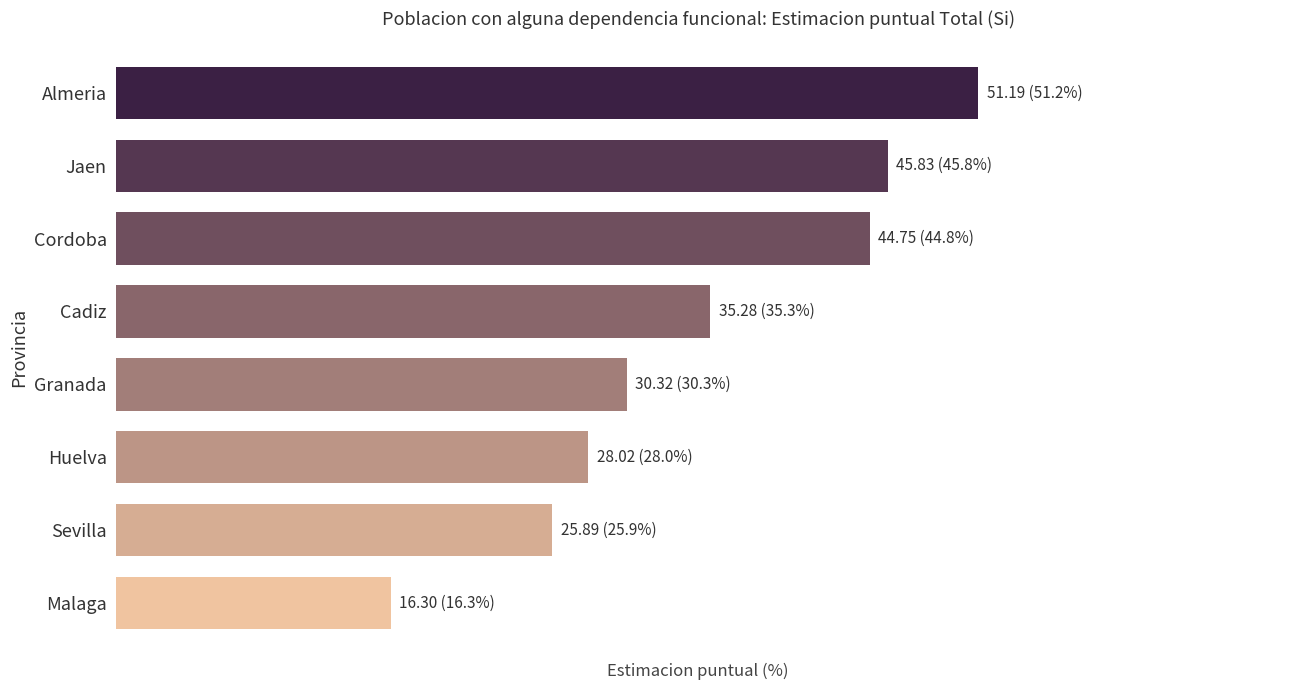

What is the greatest value displayed?

51.2